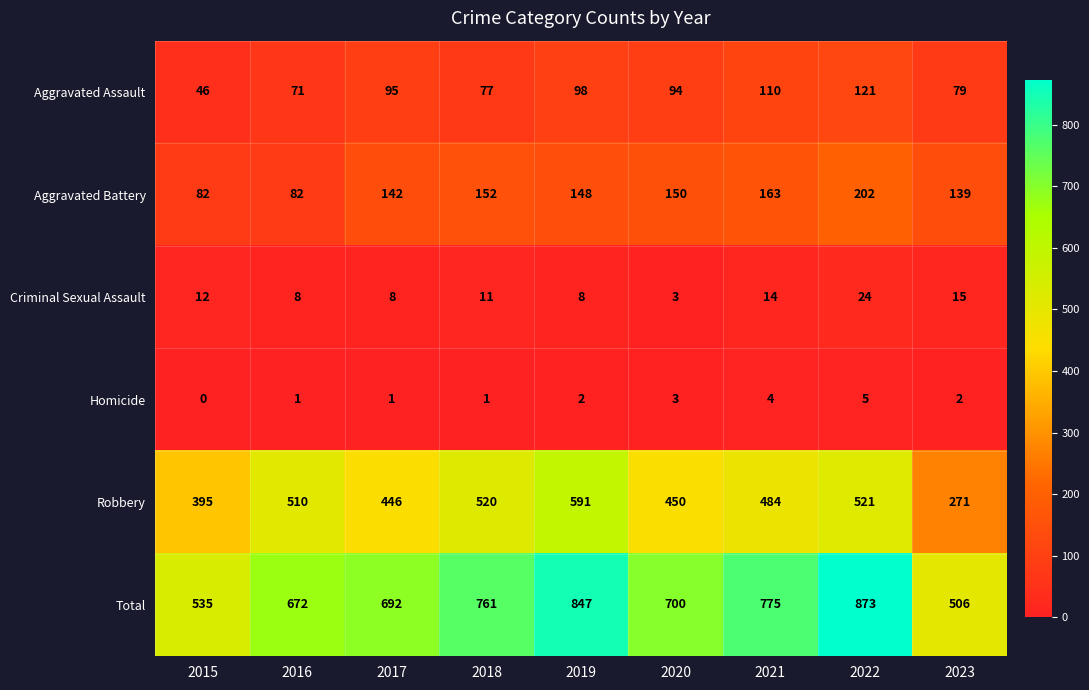

The value of Total at 2017 is 692. True or false?

True